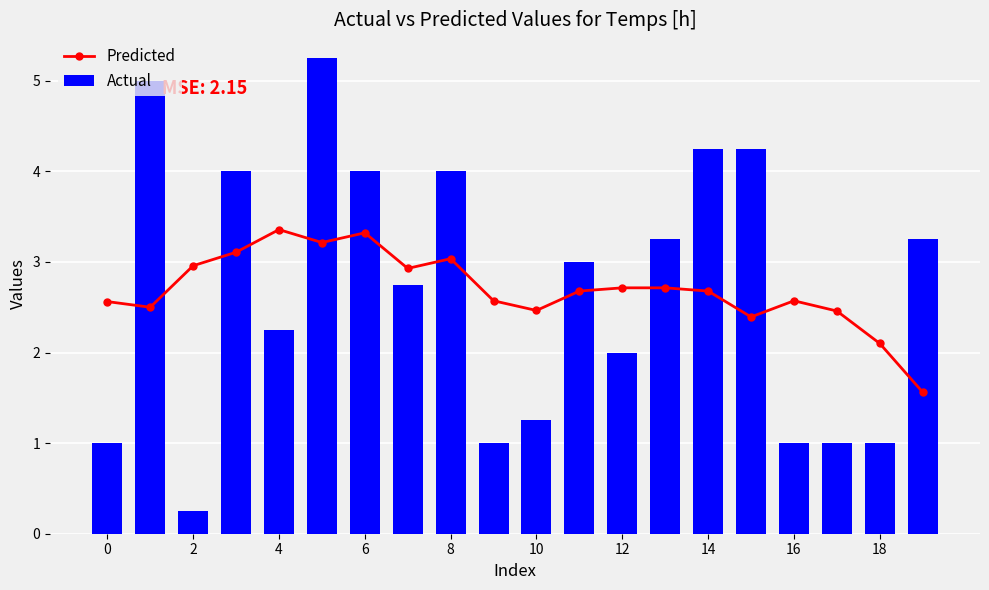

Are the bars grouped side by side (vs. stacked)?

Yes